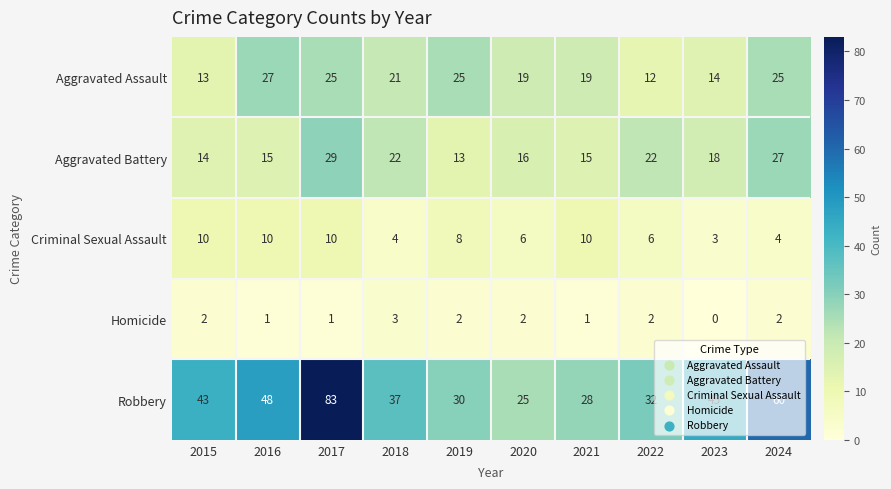

True or false: Criminal Sexual Assault has a value of 15 at 2015.

False